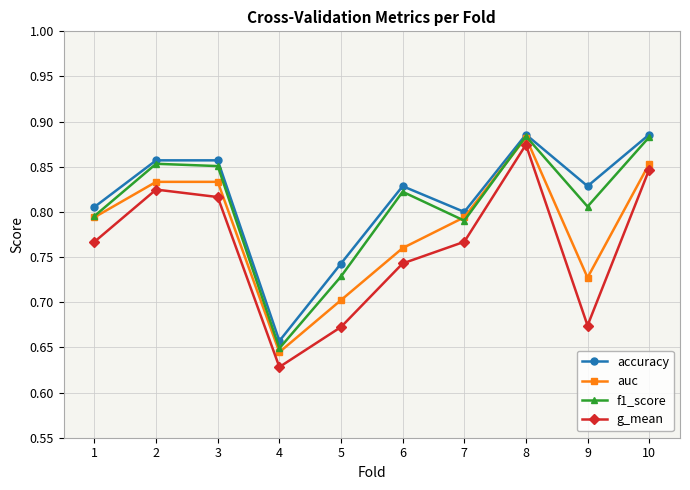

Which series has the largest range (max minus min)?

g_mean